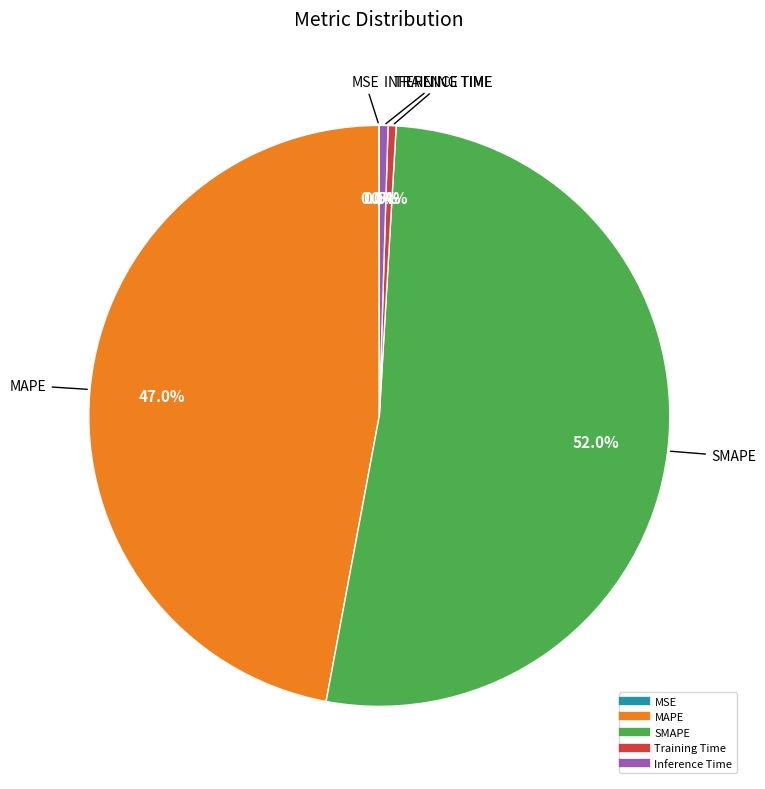

Combined, do SMAPE and Inference Time account for over 50%?

Yes